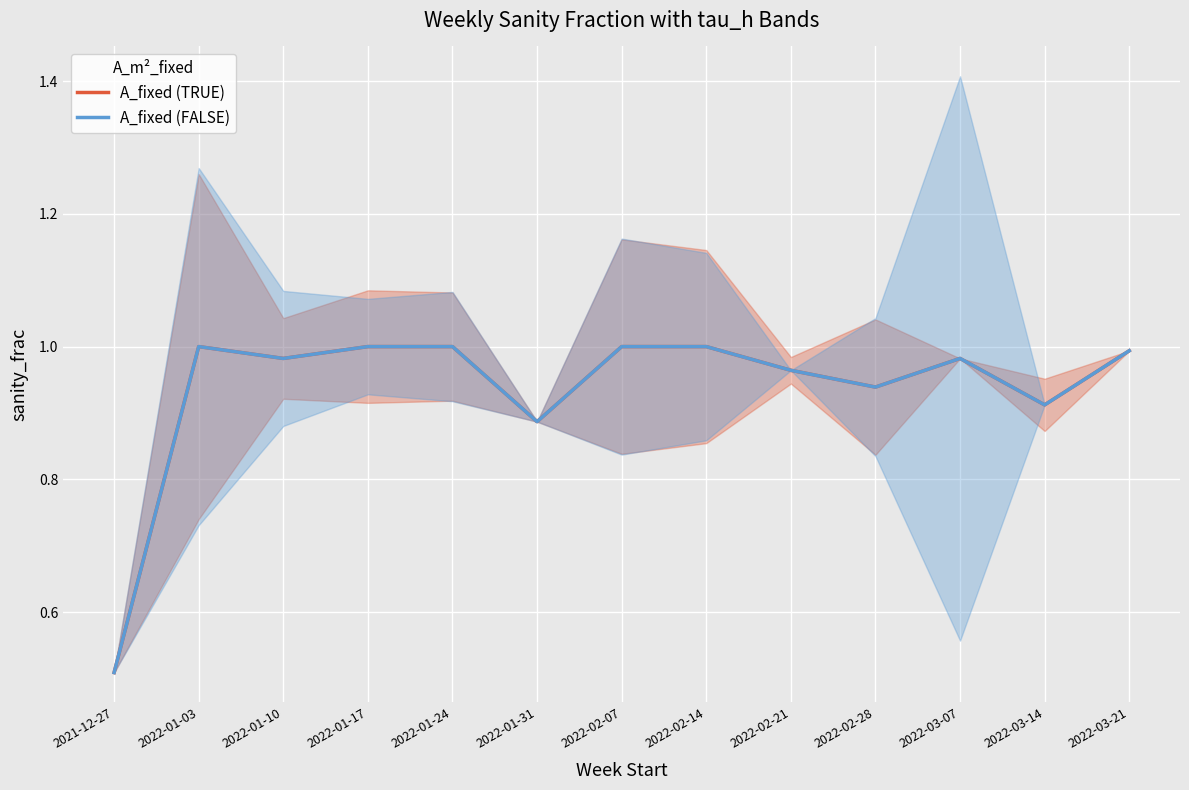

List the series in order of their peak value, lowest first.

A_fixed (TRUE), A_fixed (FALSE)